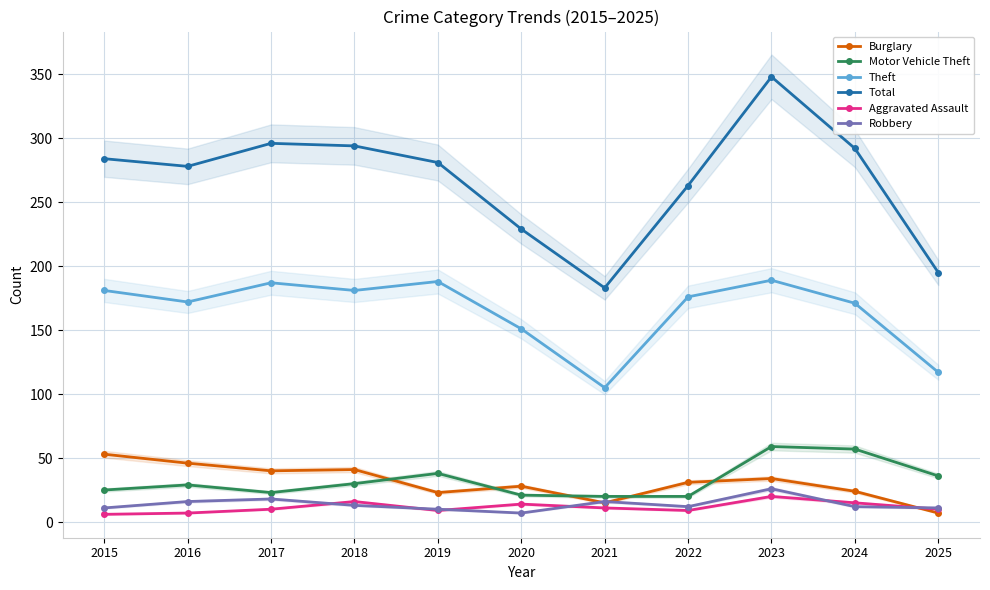

In Aggravated Assault, how many points are lower than both neighbors (excluding endpoints)?

2